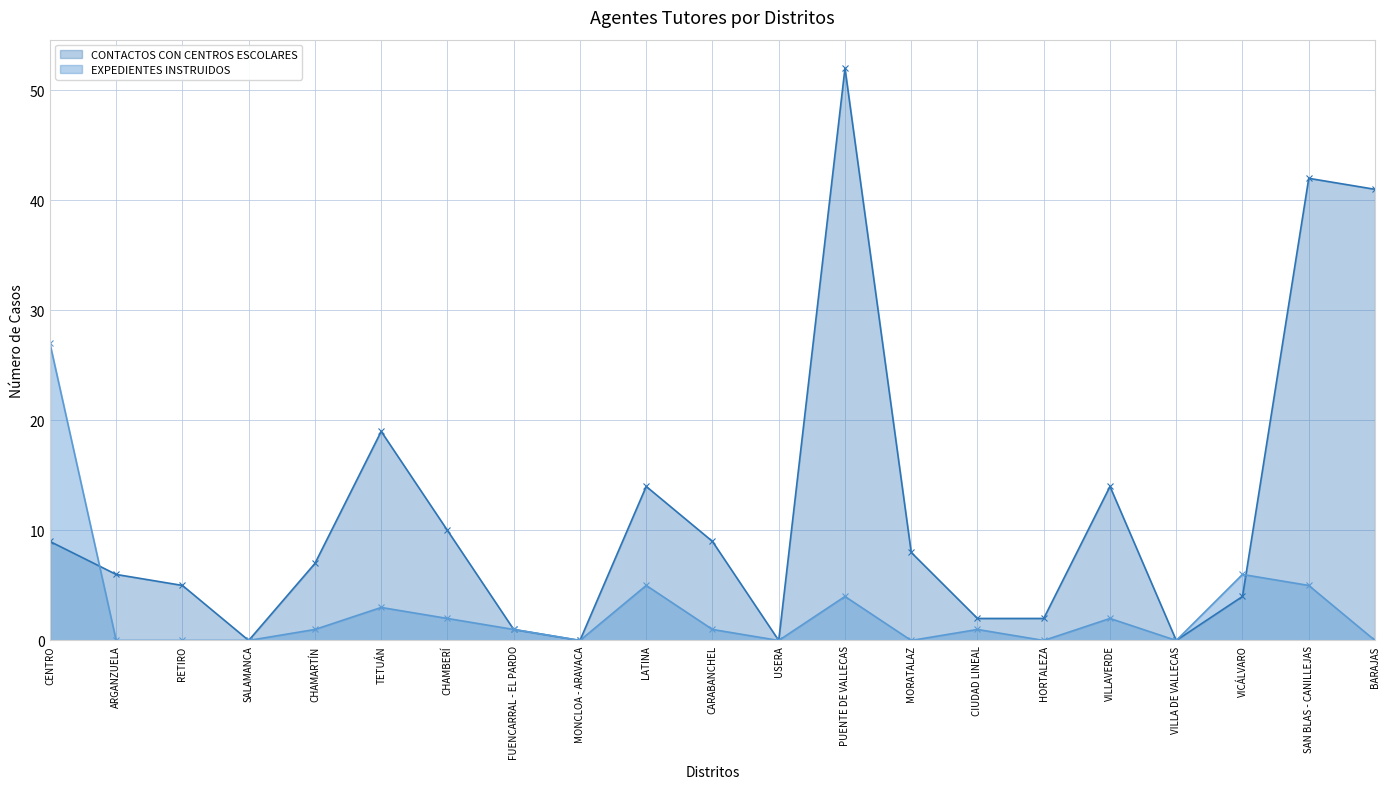

How many lines are shown in the chart?

2